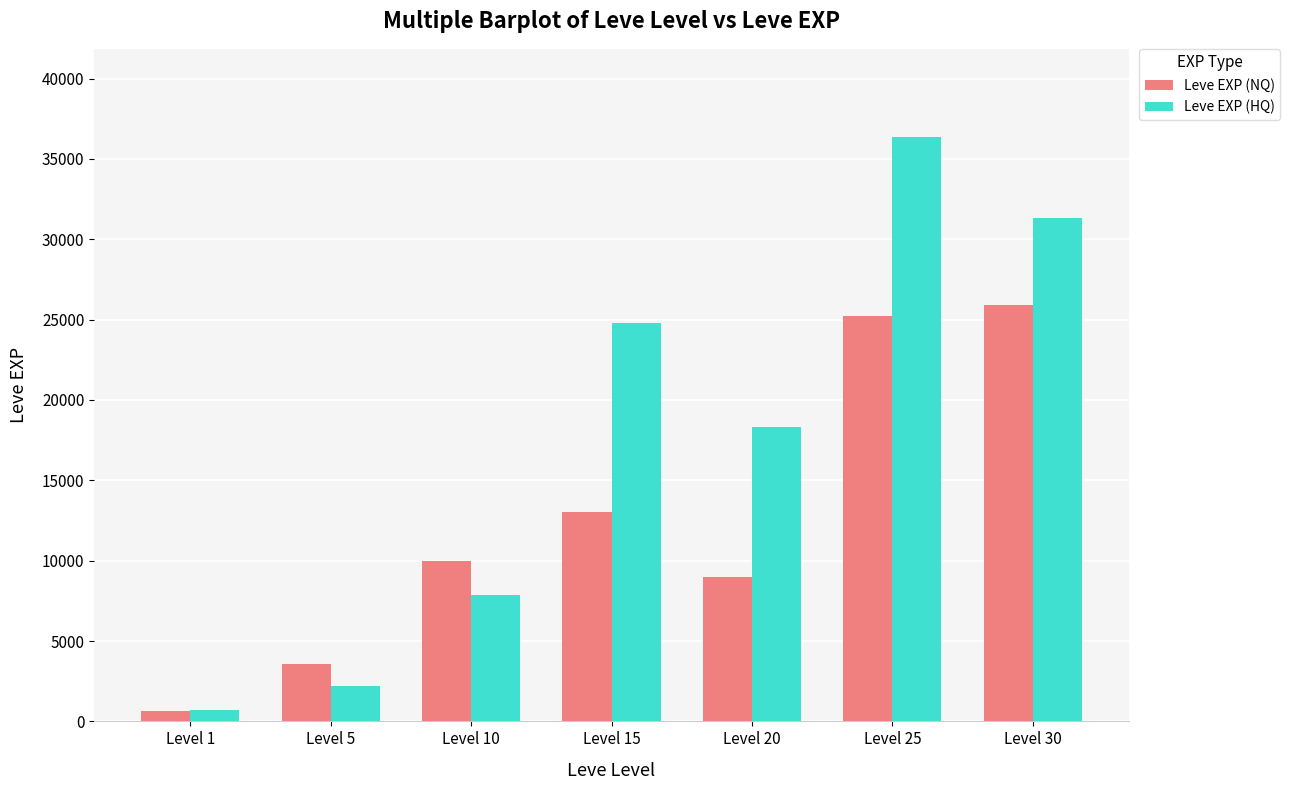

Which series changed the most between Level 10 and Level 30?

Leve EXP (HQ)